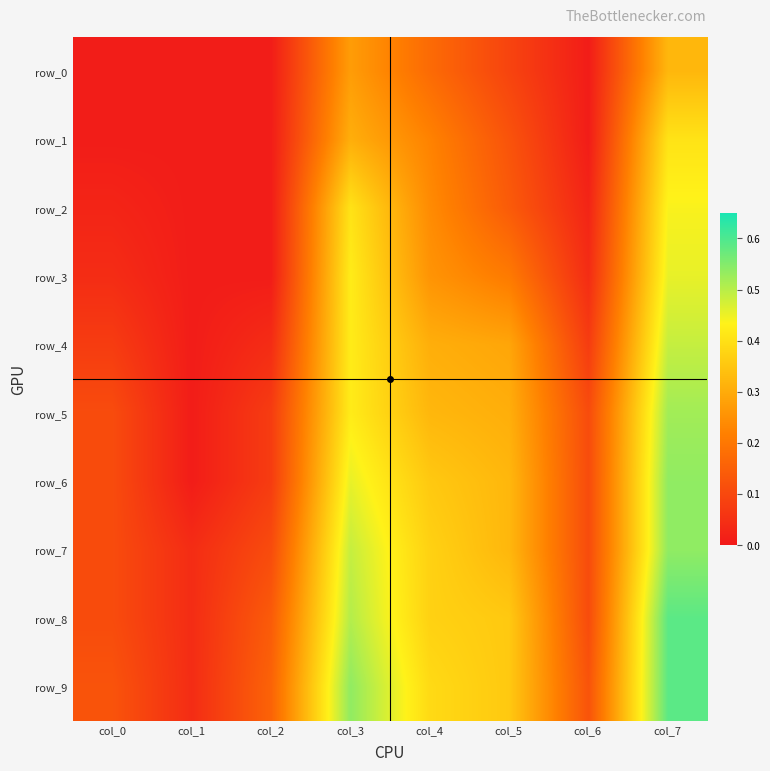

Where is row_5 nearest to the value 0?

col_1